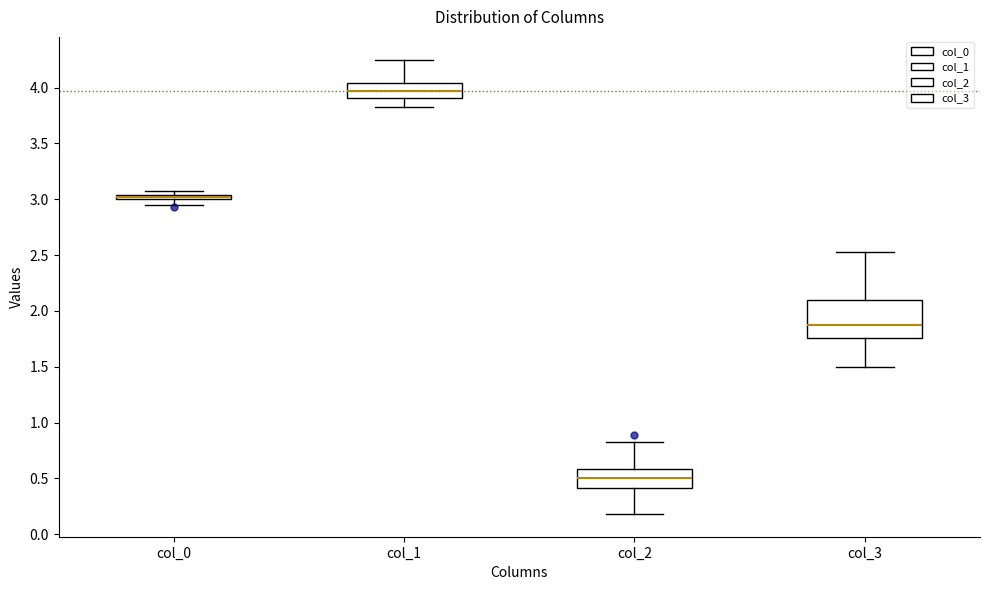

Which box's median line is the highest?

col_1